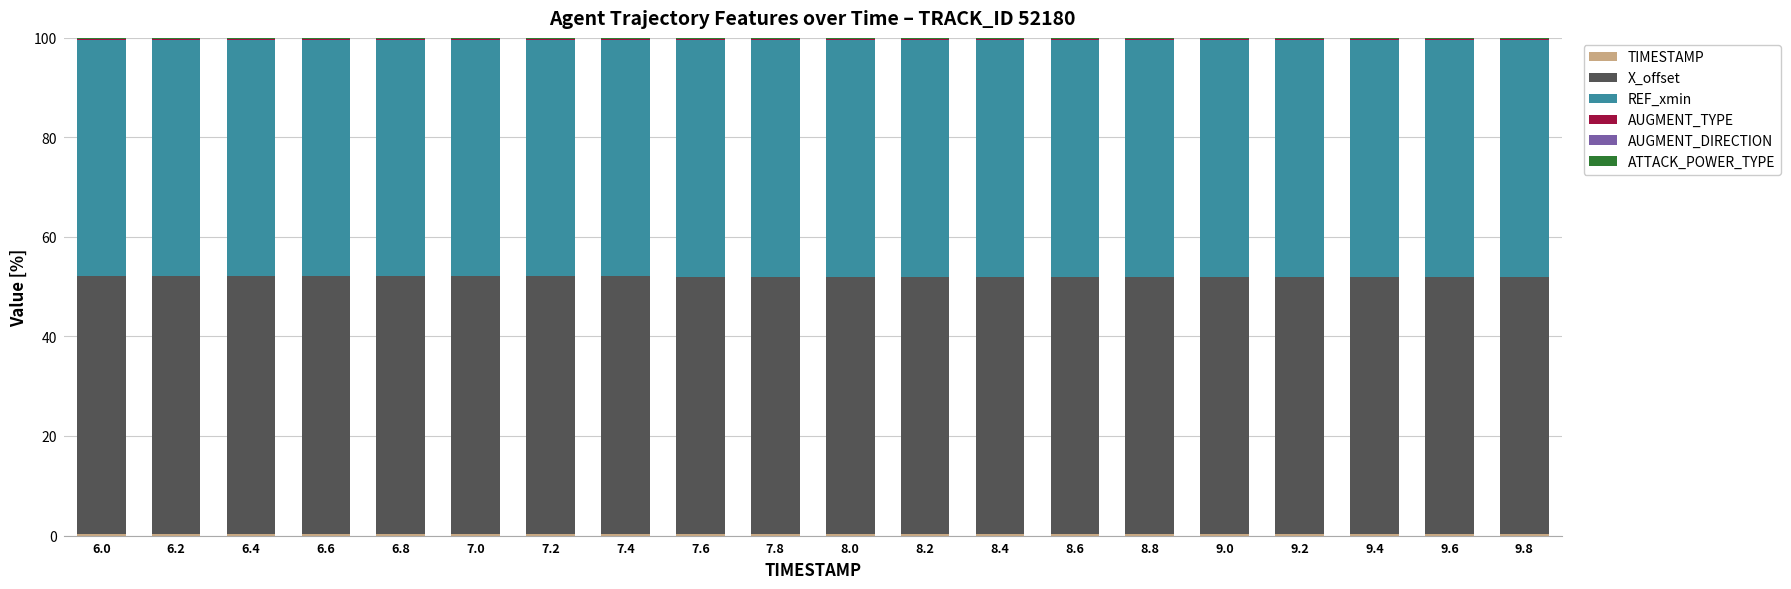

List the labels in order of AUGMENT_TYPE value, largest first.

9.8, 9.6, 9.4, 9.2, 9.0, 8.8, 8.6, 8.4, 8.2, 8.0, 7.8, 7.6, 7.4, 7.2, 7.0, 6.8, 6.6, 6.4, 6.2, 6.0